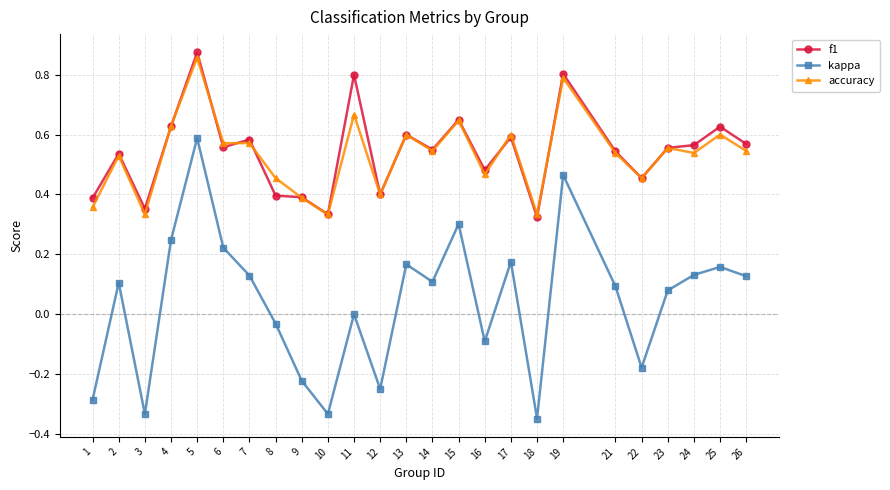

At 3, list the series in order from largest to smallest.

f1, accuracy, kappa